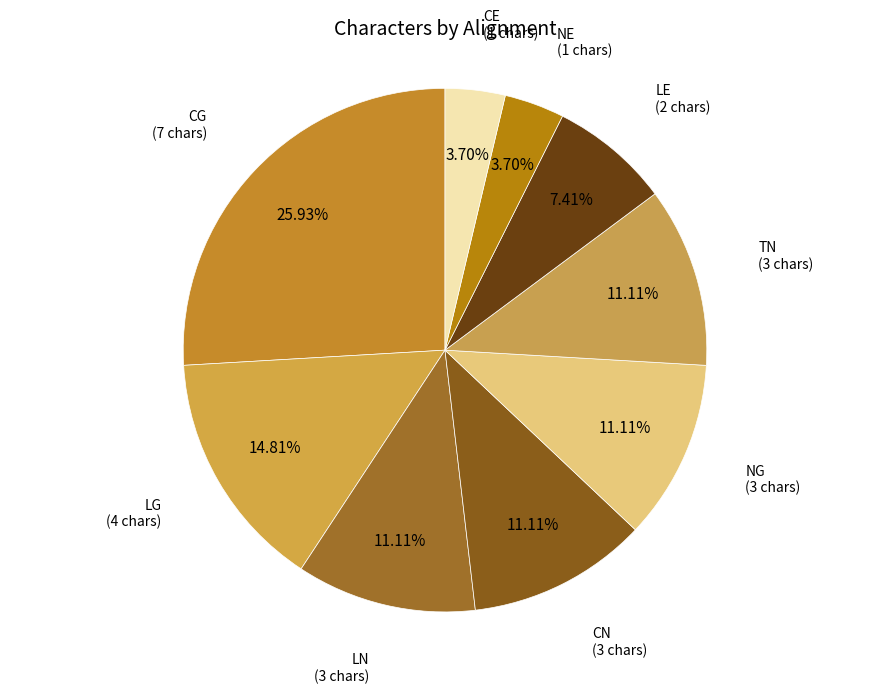

Count the number of slices in the pie.

9